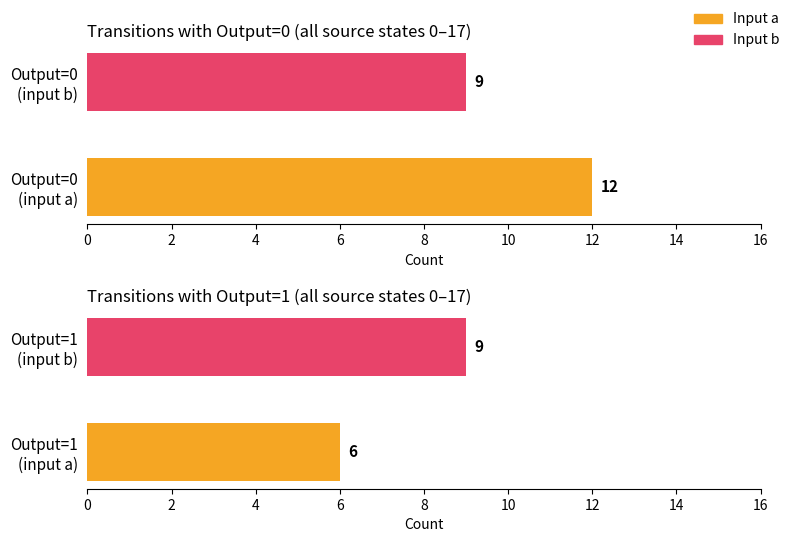

Which series has the widest spread of values?

output_symbol=0 (input a)